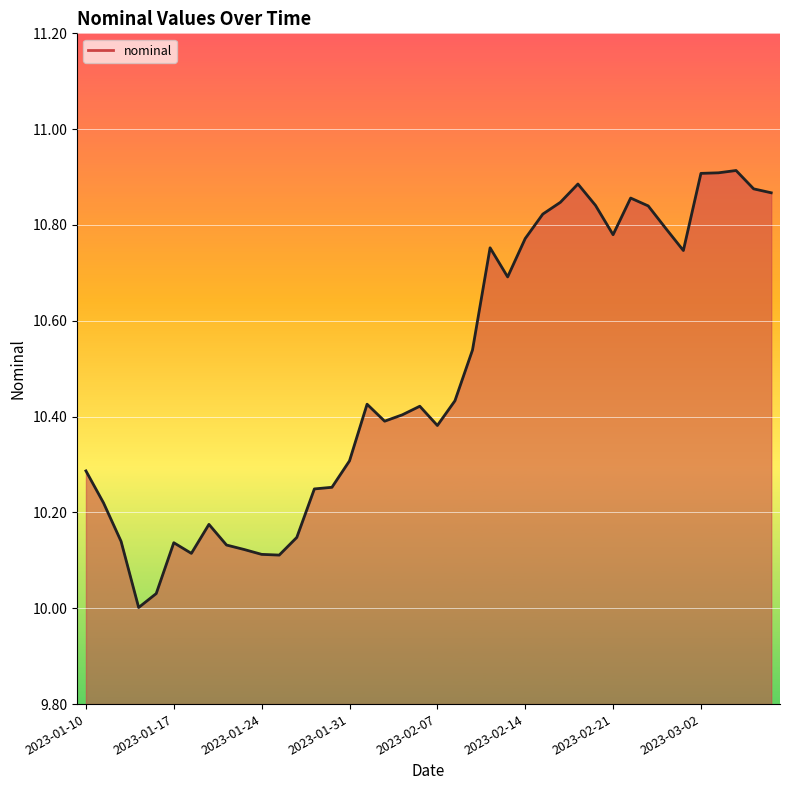

How many lines are shown in the chart?

1